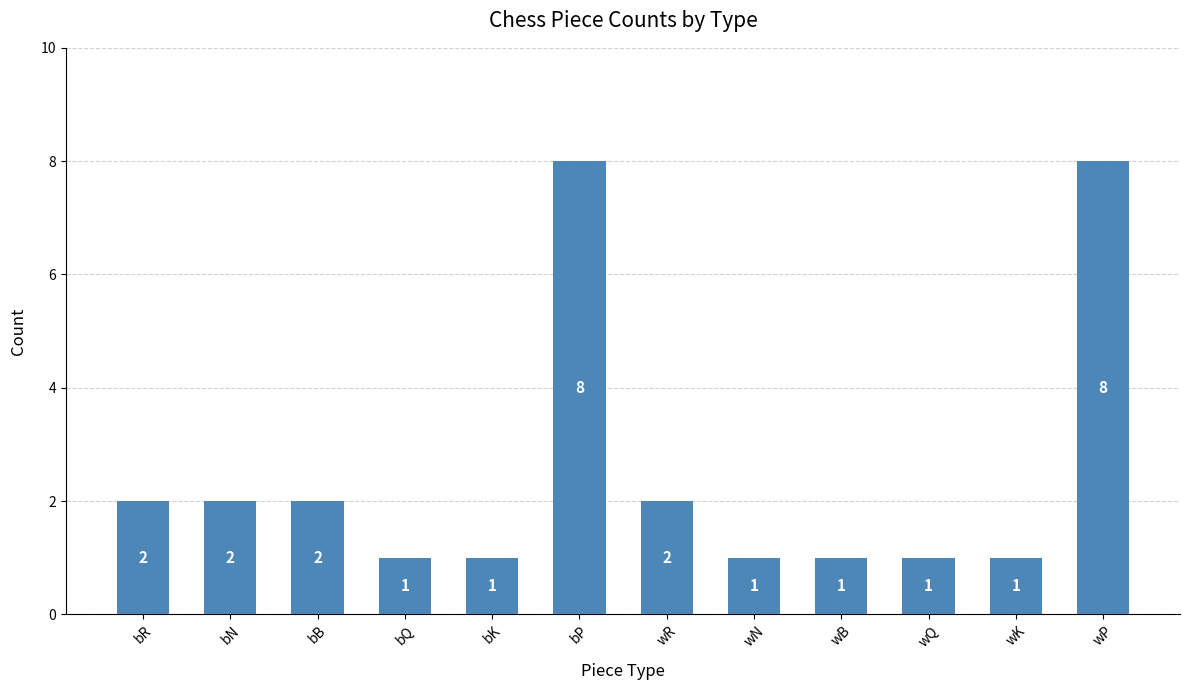

What is the label of the 8th bar from the right?

bK